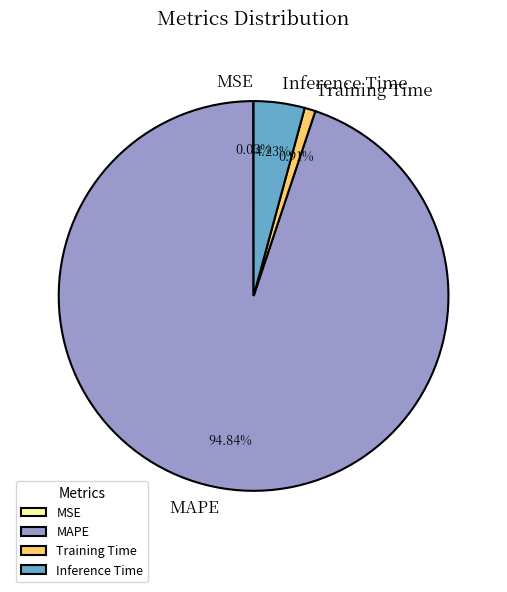

Is MAPE the majority of the pie?

Yes